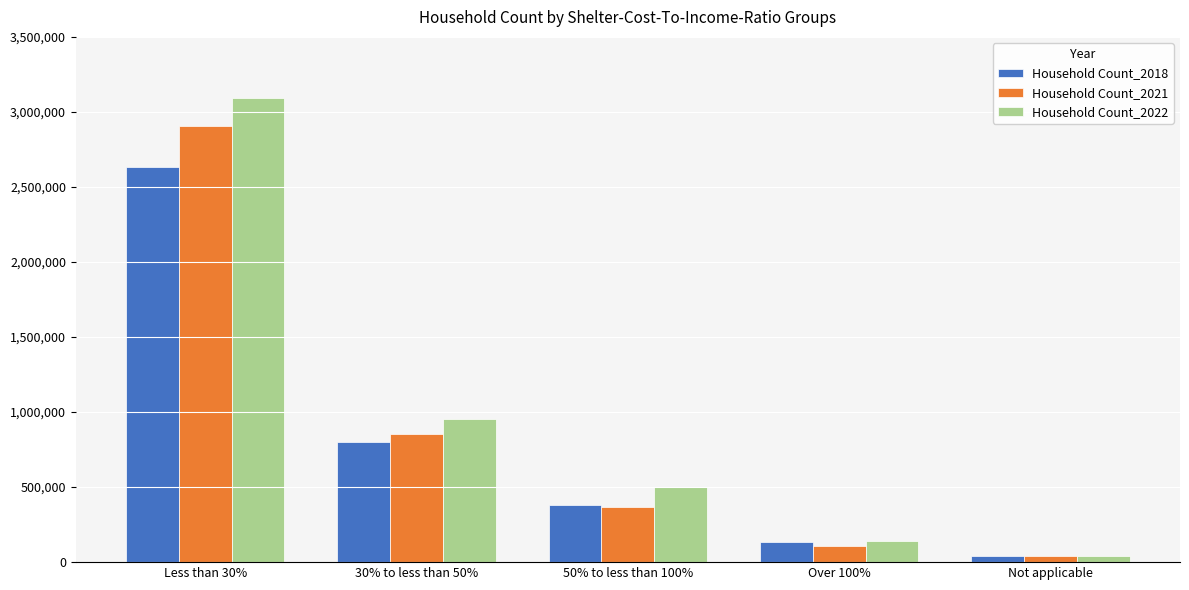

What is the value of the Household Count_2018 bar at the 1st from the left?

2636050